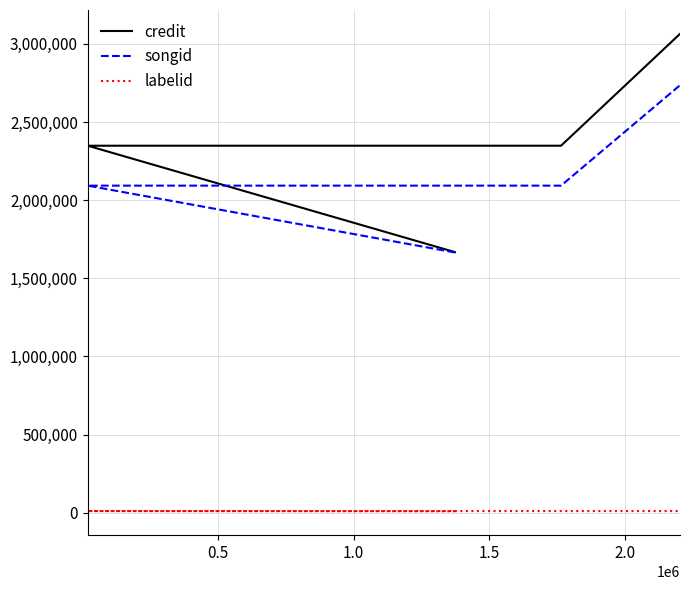

True or false: songid and labelid cross at least once.

False